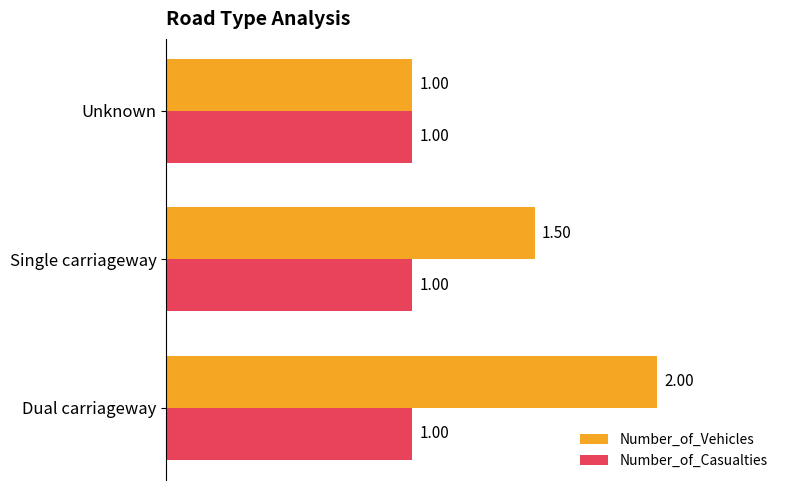

Which series has the largest total across all categories?

Number_of_Vehicles